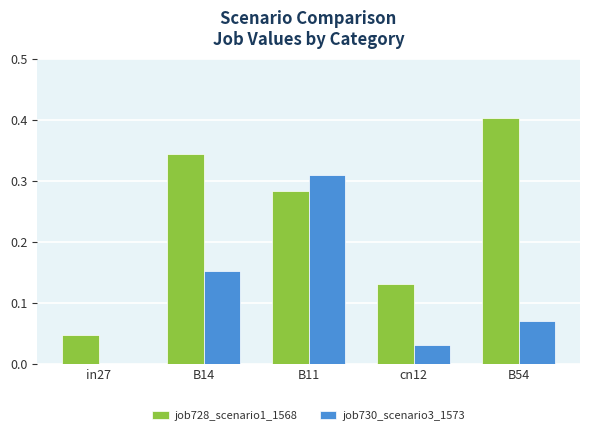

What are all the series names shown in the legend?

job728_scenario1_1568, job730_scenario3_1573